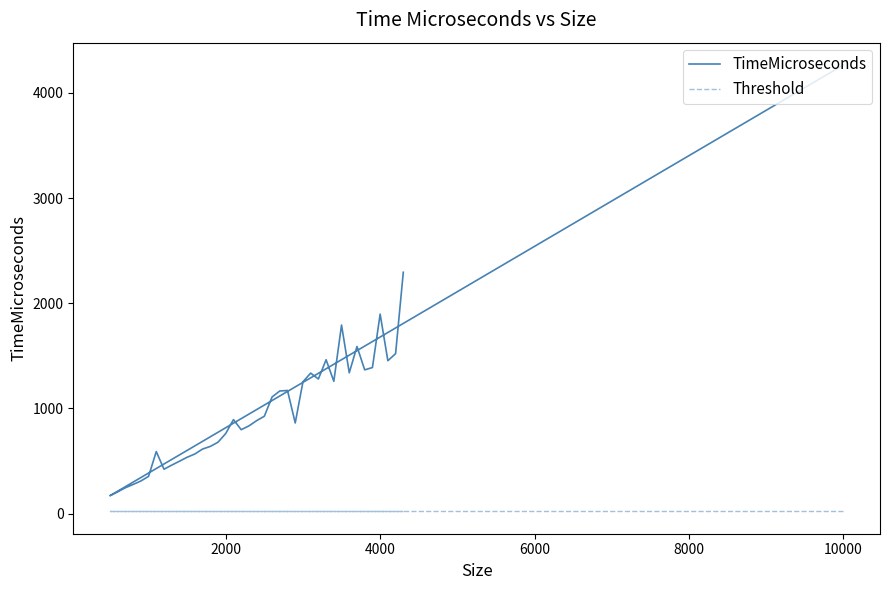

In TimeMicroseconds, how many points are lower than both neighbors (excluding endpoints)?

9